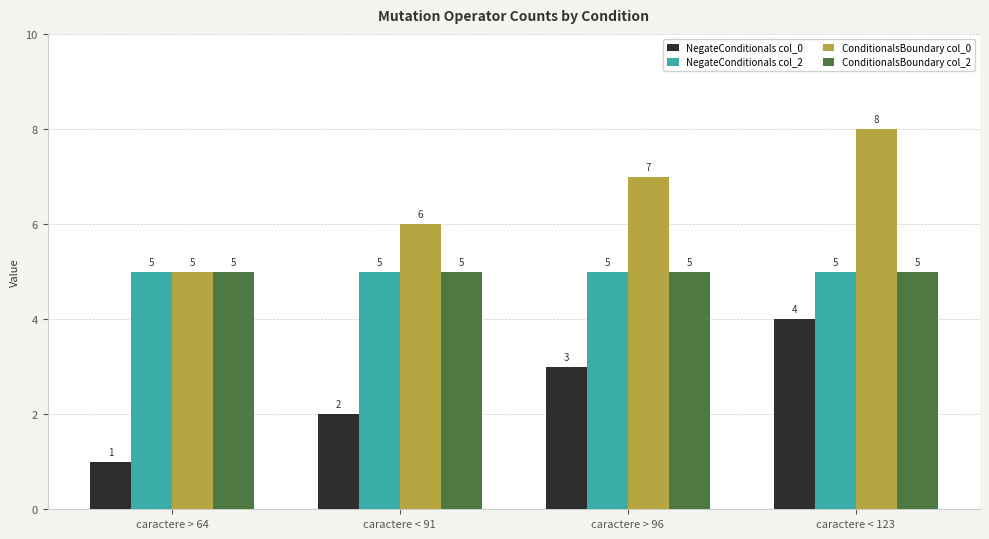

Reading left to right, list all the values displayed in this chart.

NegateConditionals col_0: 1	2	3	4
NegateConditionals col_2: 5	5	5	5
ConditionalsBoundary col_0: 5	6	7	8
ConditionalsBoundary col_2: 5	5	5	5